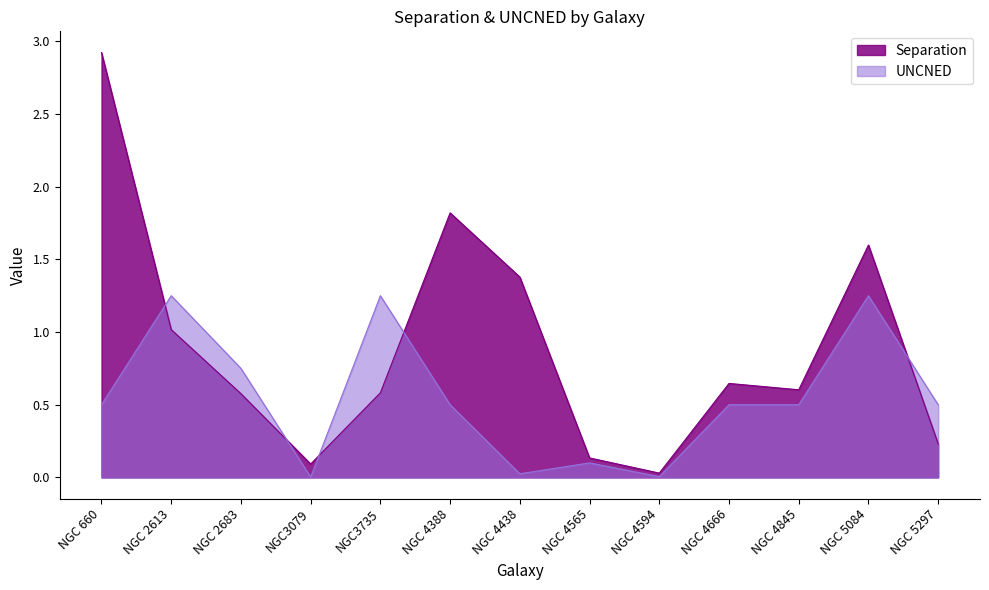

How many lines are shown in the chart?

2